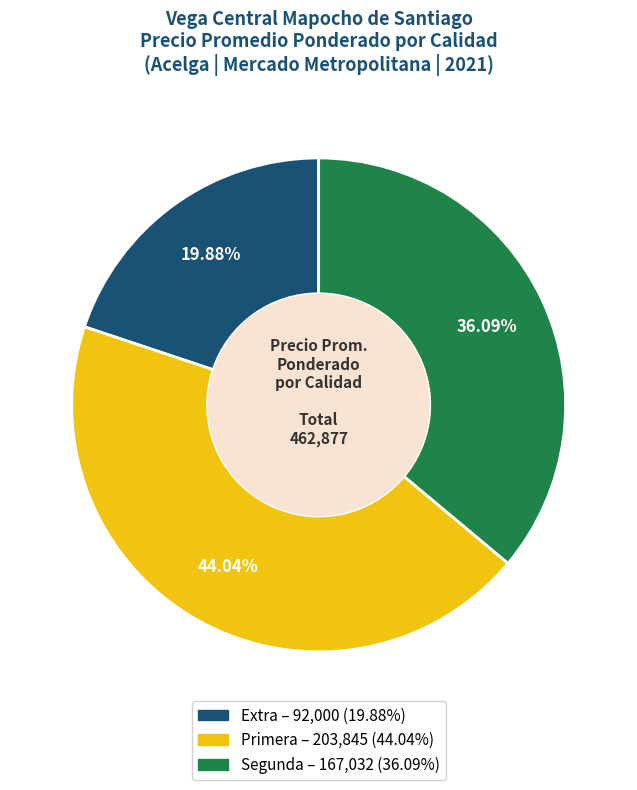

Does any single category account for the majority?

No